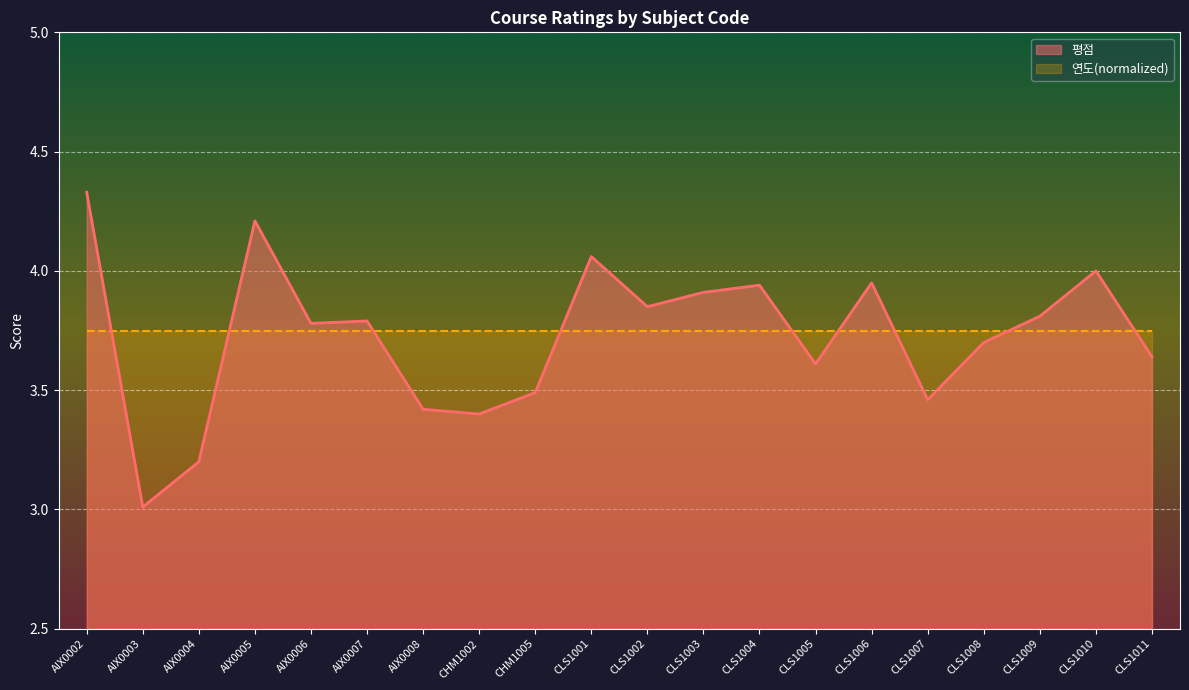

What is the difference between the values at AIX0007 and CLS1001?

0.3